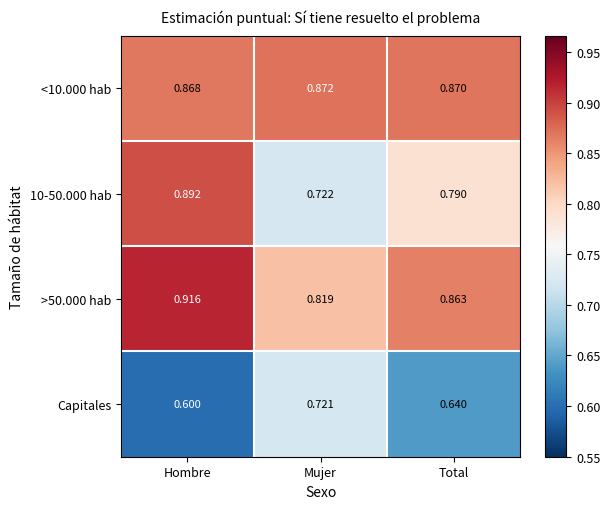

Rank the series by their maximum value, from highest to lowest.

>50.000 hab, 10-50.000 hab, <10.000 hab, Capitales